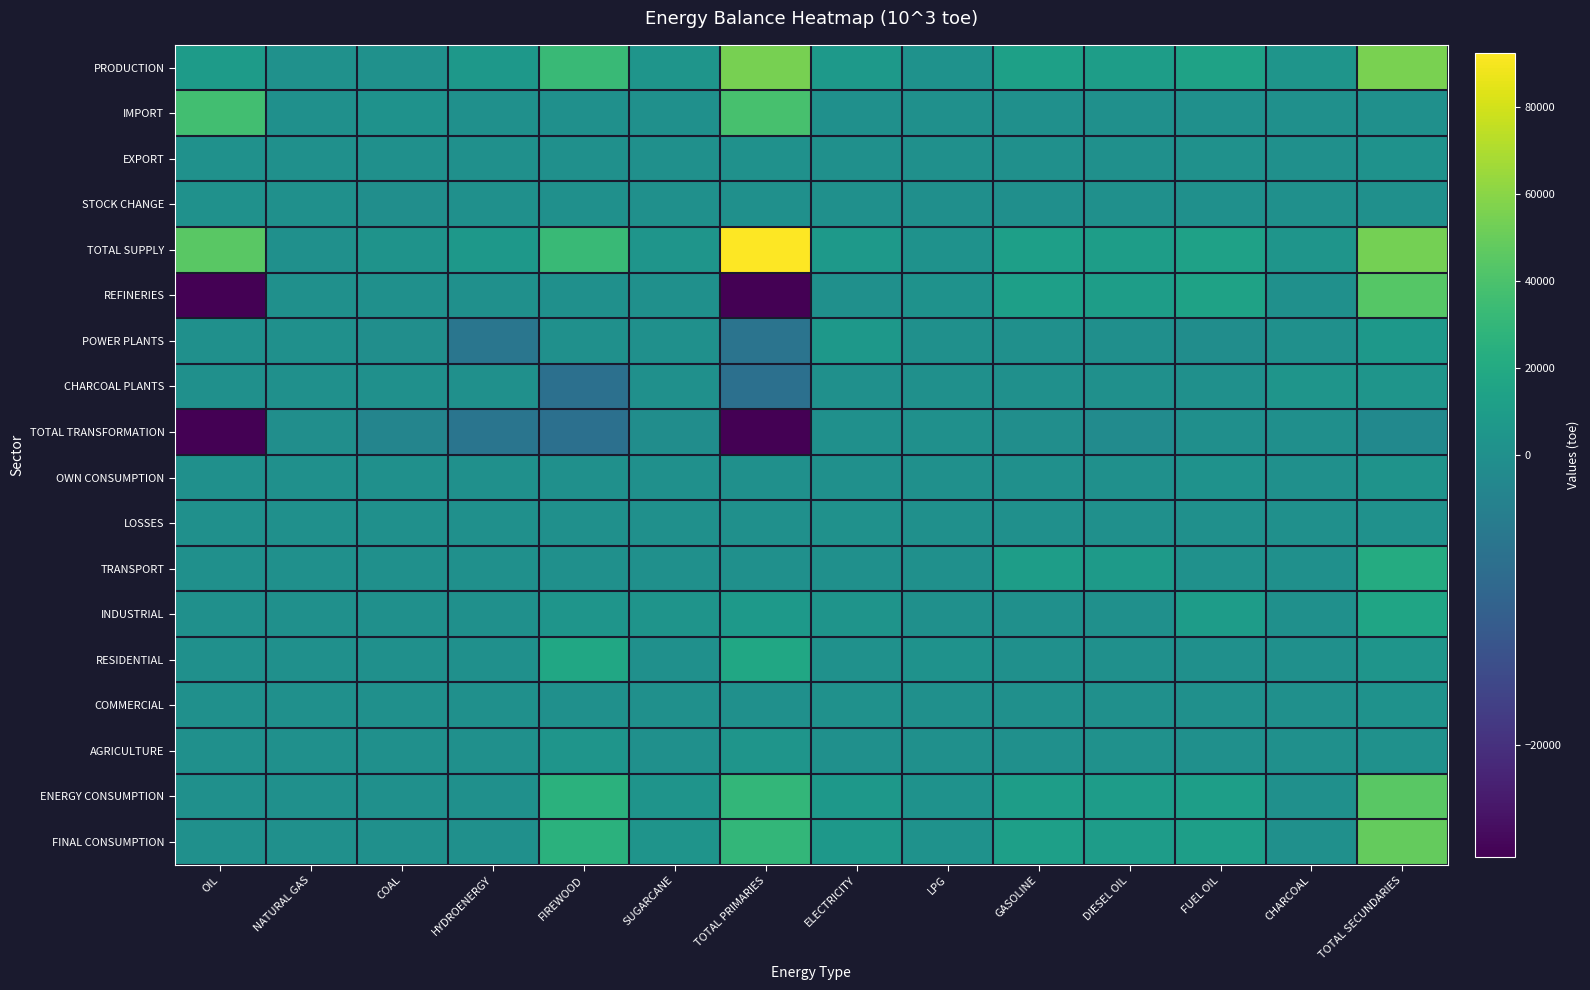

Which has a higher value, CHARCOAL or NATURAL GAS?

CHARCOAL